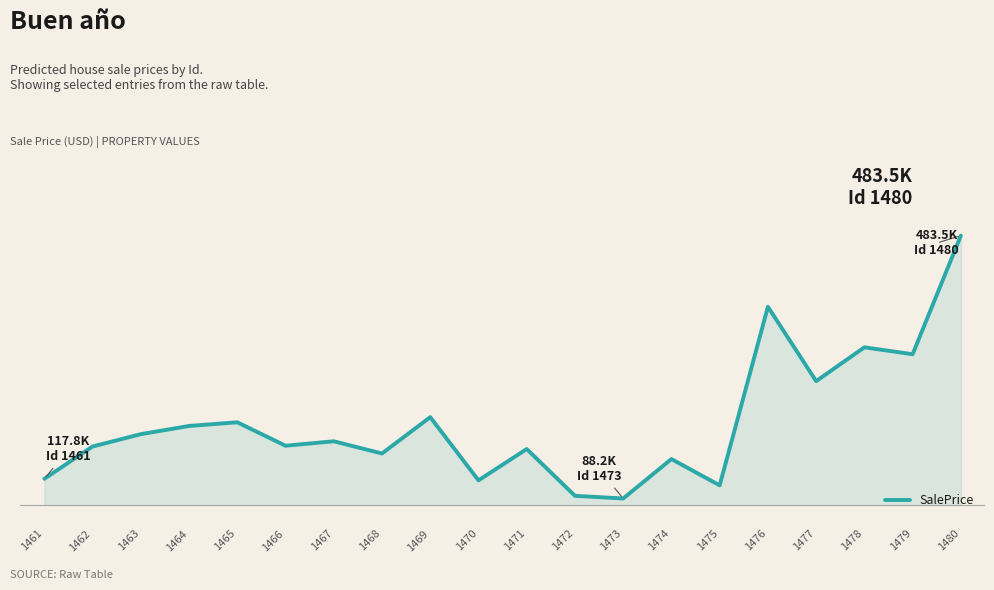

List the labels in order of value, largest first.

1480, 1476, 1478, 1479, 1477, 1469, 1465, 1464, 1463, 1467, 1466, 1462, 1471, 1468, 1474, 1461, 1470, 1475, 1472, 1473